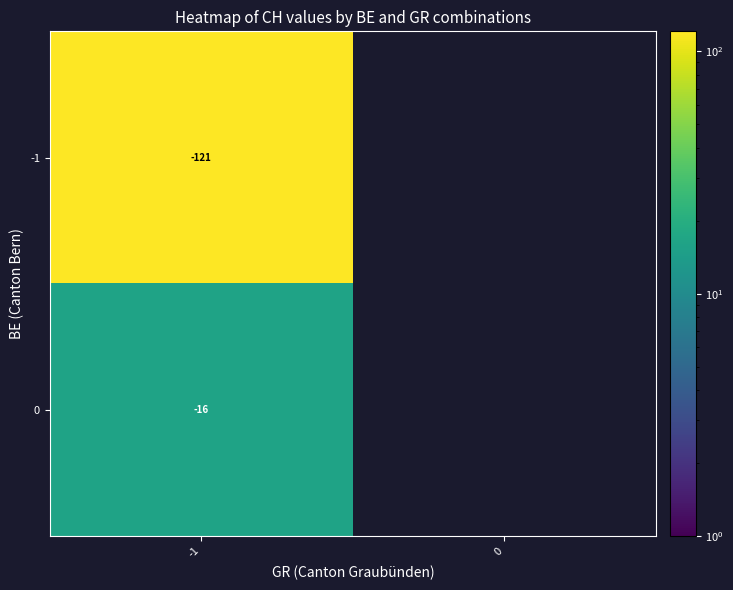

What is the maximum value shown in the chart?

121.0